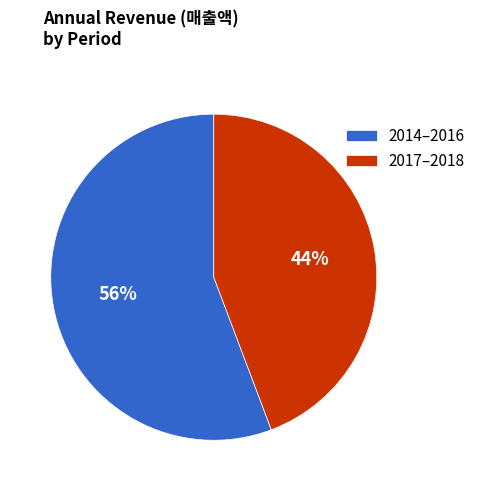

Is it true that 2014–2016 is 45% of the pie?

False